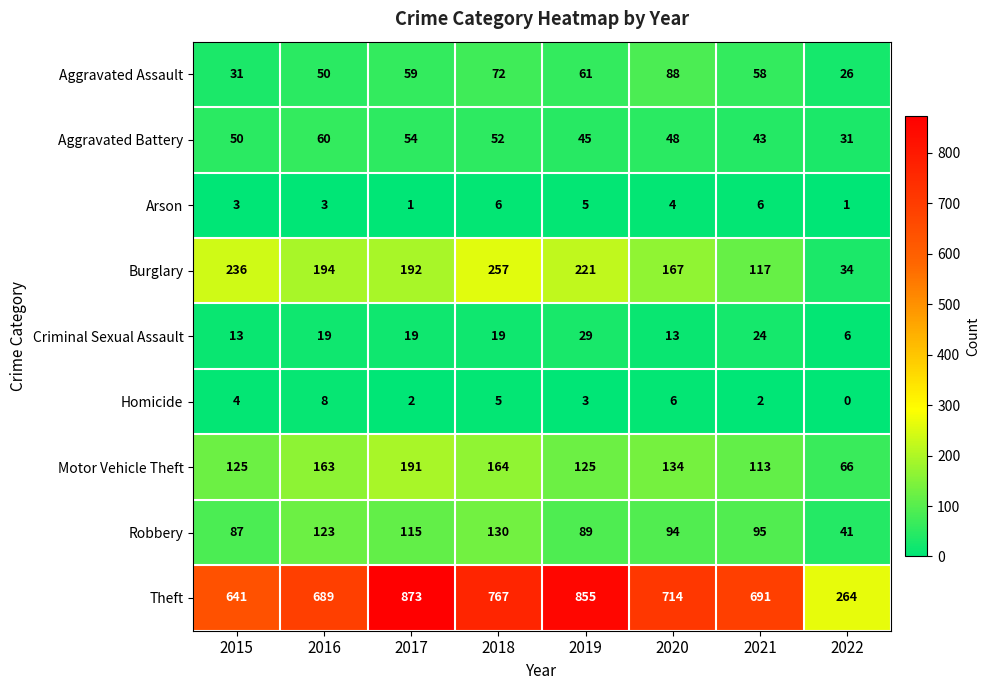

What is the difference between the Aggravated Assault values at 2018 and 2017?

13